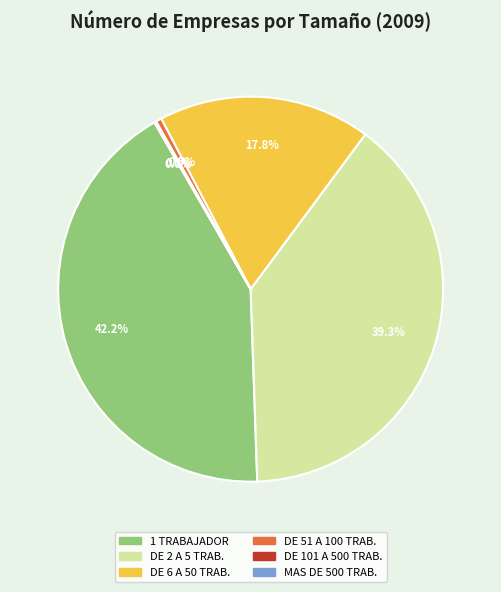

Is DE 2 A 5 TRAB. the majority of the pie?

No